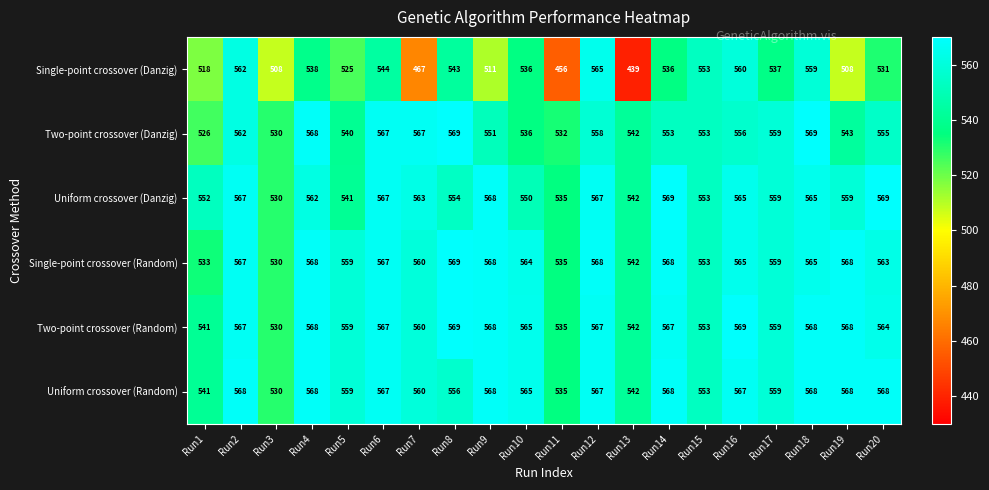

What is the difference between the maximum and minimum values in the Single-point crossover (Danzig) series?

126